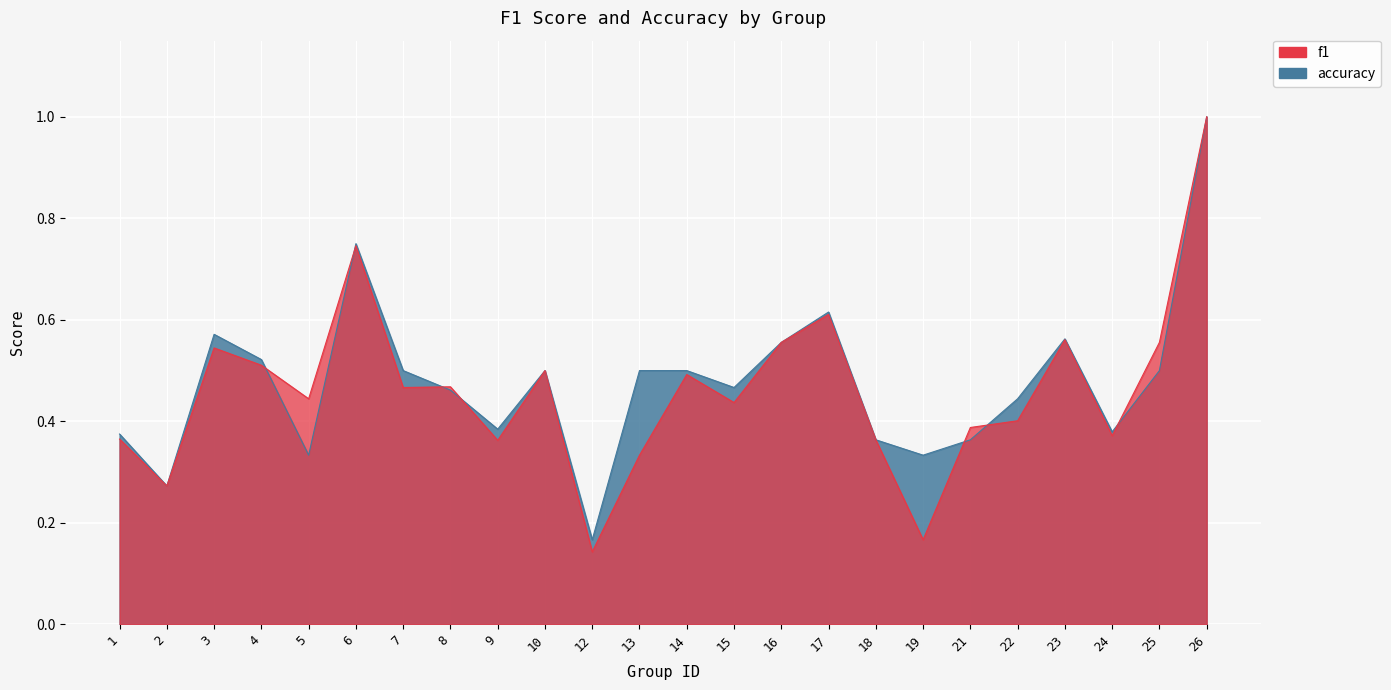

How many interior local valleys does the accuracy series have?

7